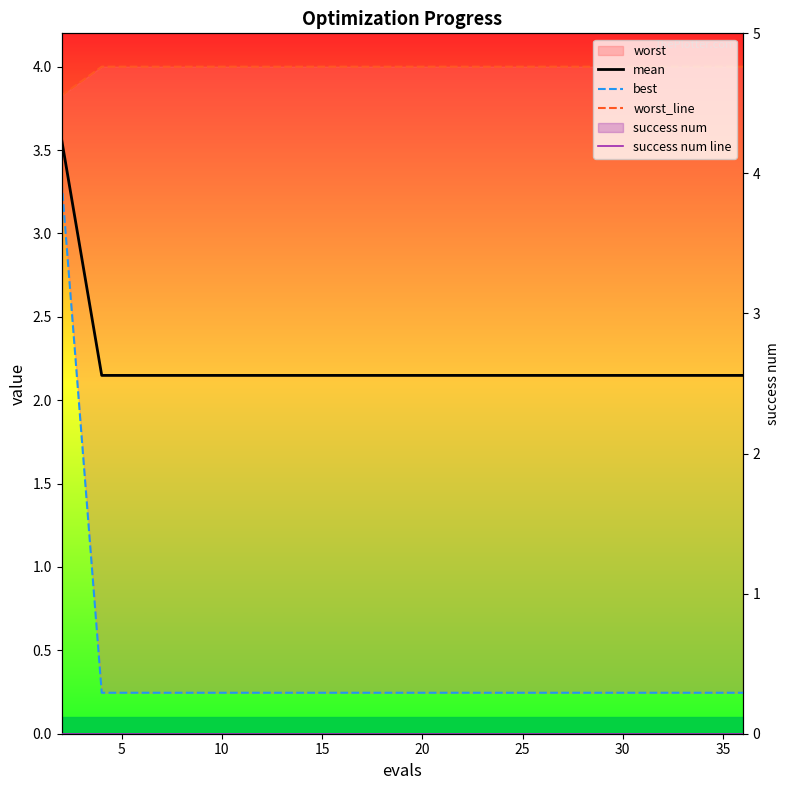

The worst_line series shows 1.8 at 19. True or false?

False